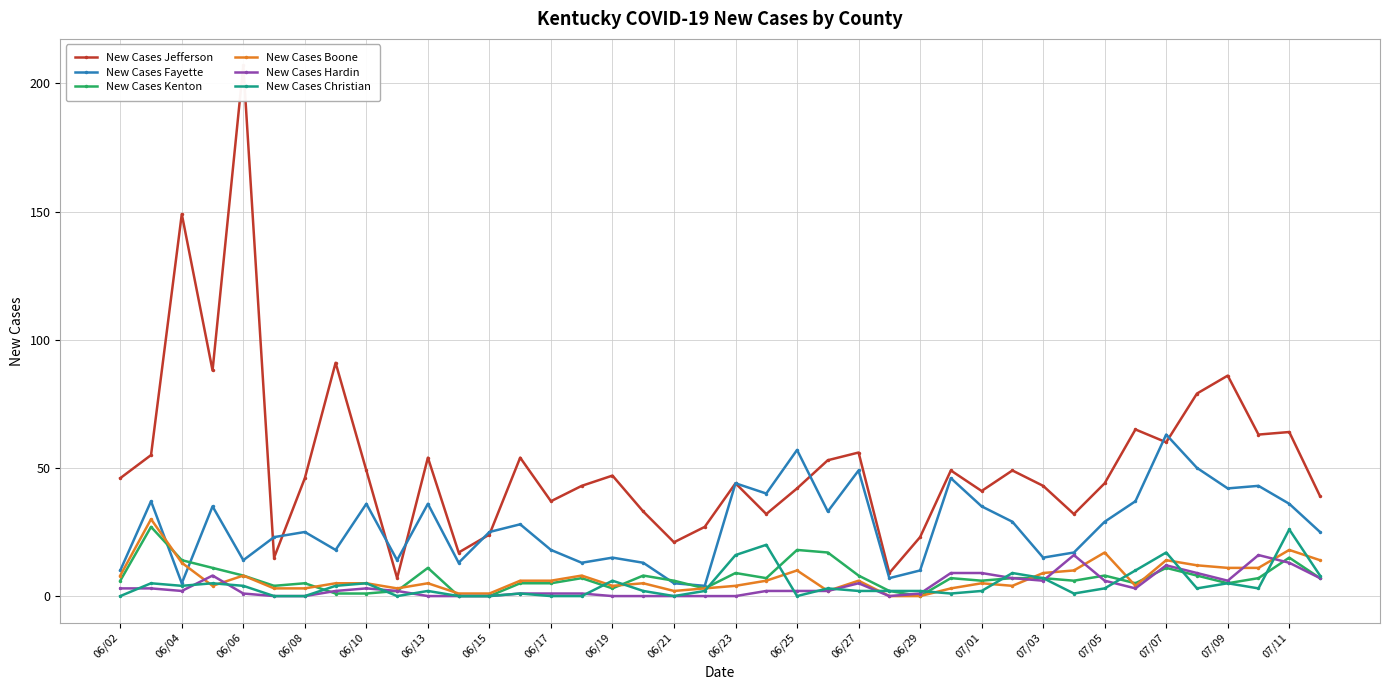

Where is the first local minimum for New Cases Fayette?

06/04